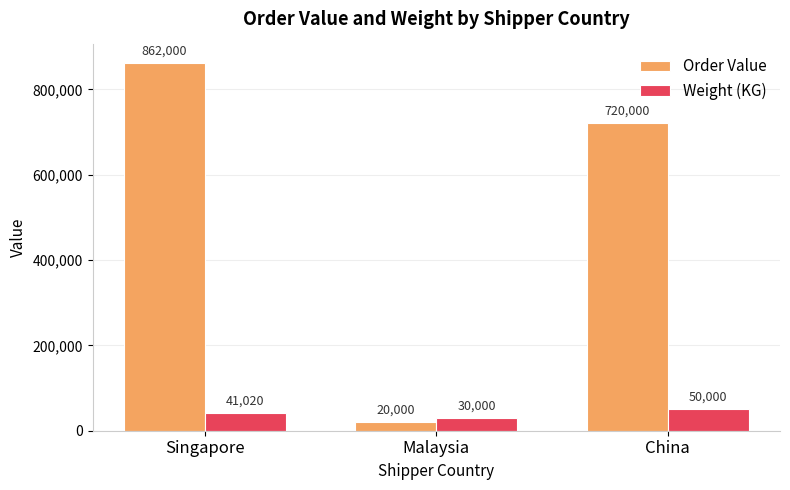

Is the value of Weight (KG) at Malaysia greater than the value of Order Value at Singapore?

No